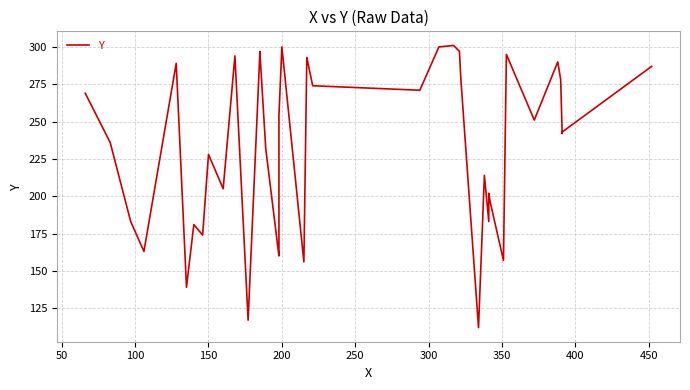

What is the difference between the maximum and minimum values?

189